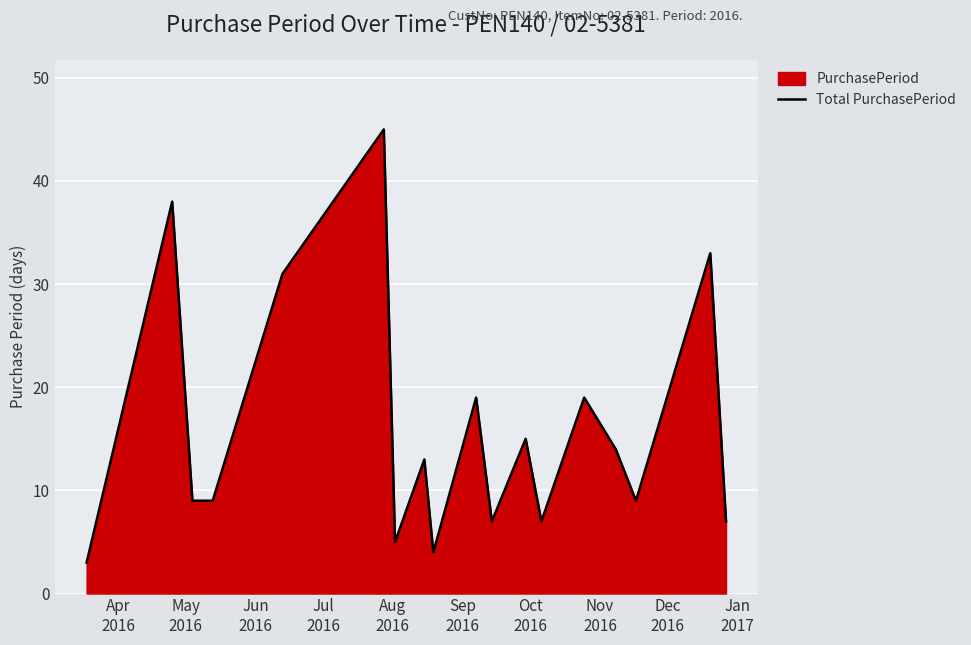

What is the difference between the maximum and minimum values?

42